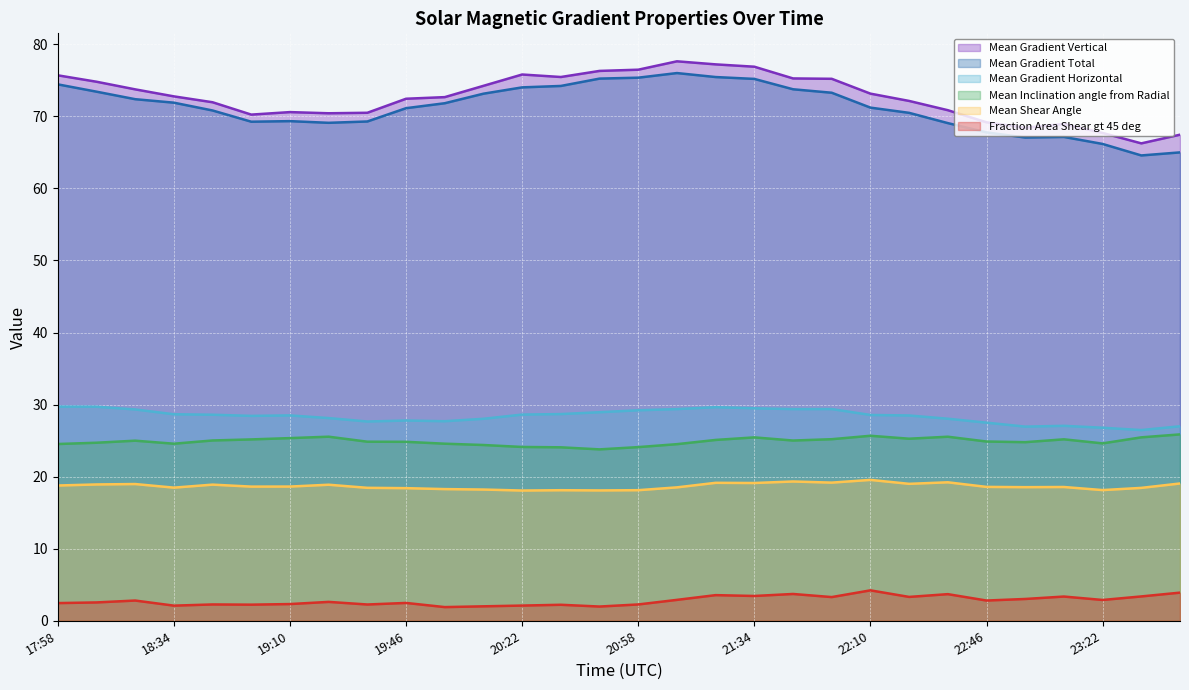

At how many categories does at least one series exceed 66?

30